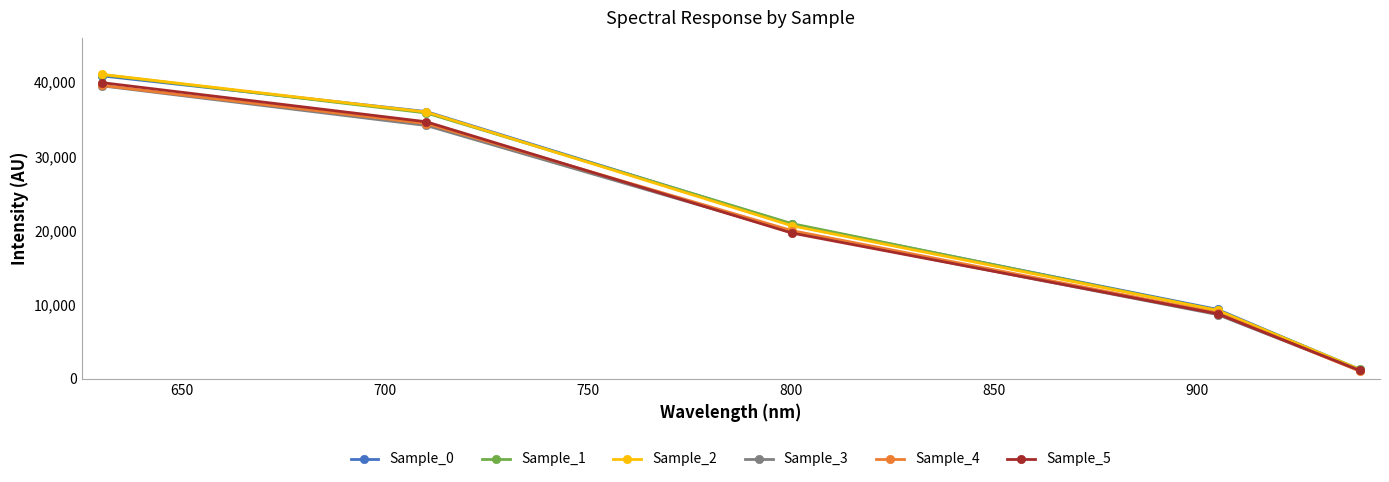

Count the number of categories in the chart.

5